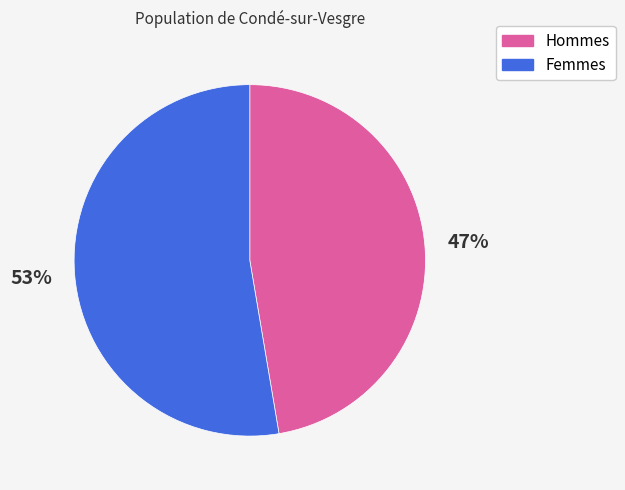

To the nearest percent, what percentage of the pie is Femmes?

53%